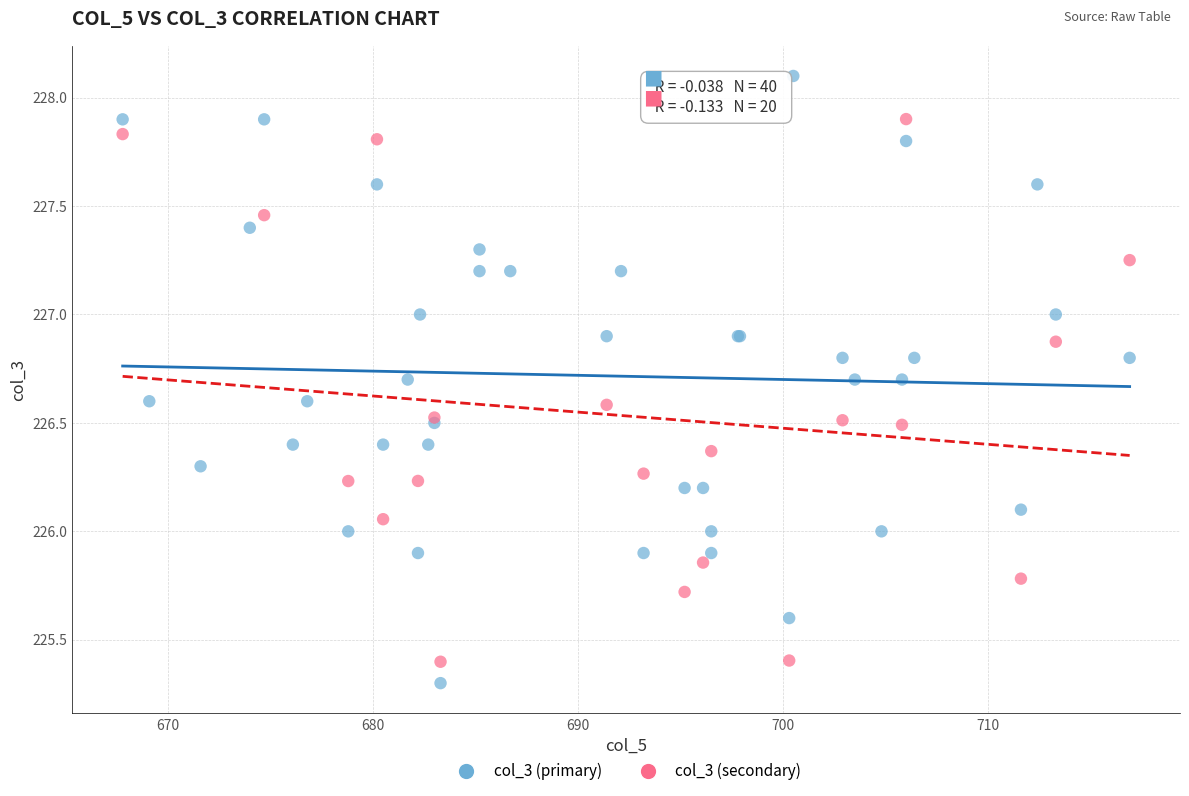

Which series has the largest Y range (max minus min)?

col_3 (primary)